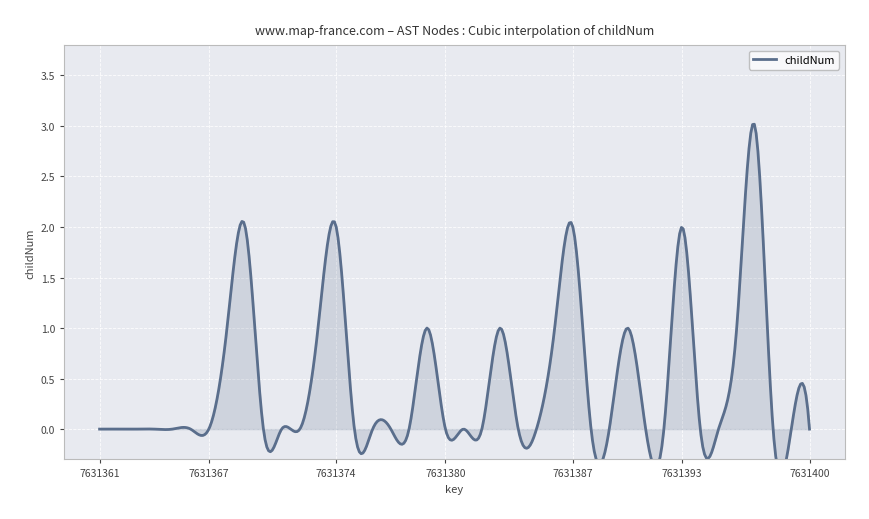

What is the greatest value displayed?

3